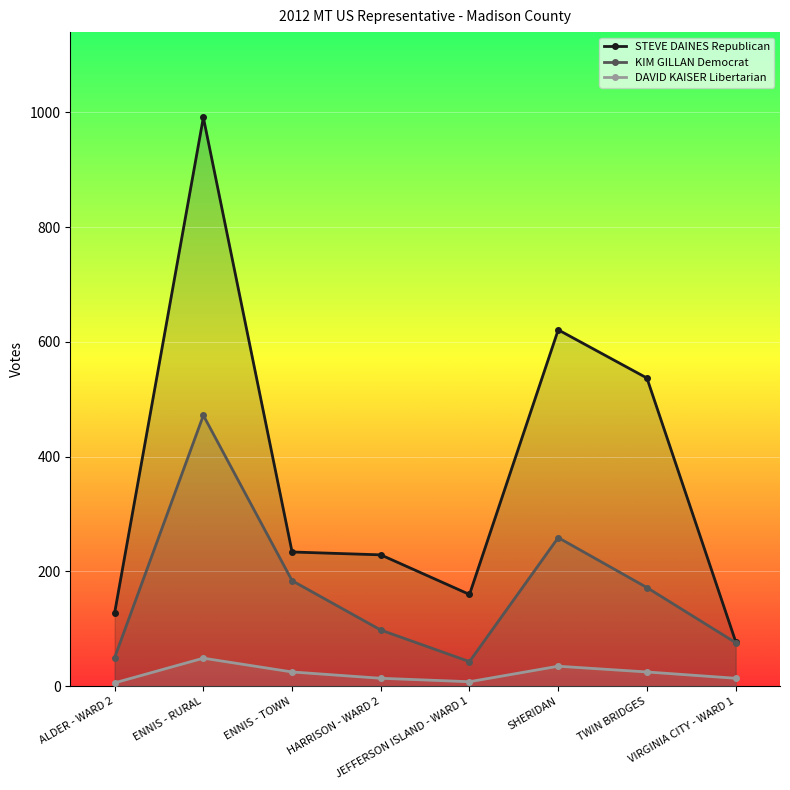

Which series has the widest spread of values?

STEVE DAINES Republican